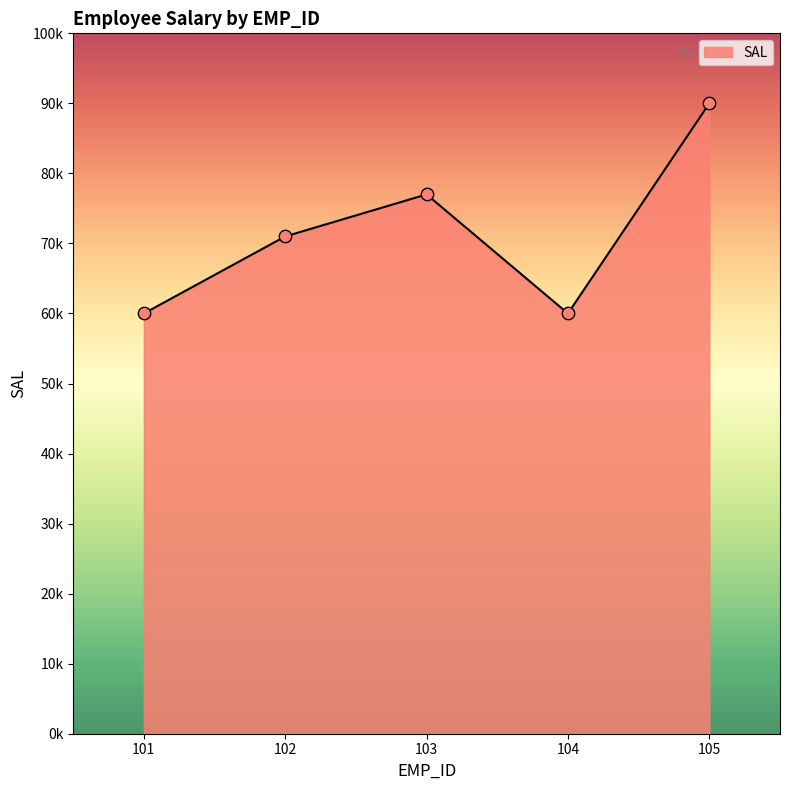

Which has a higher value, 105 or 103?

105